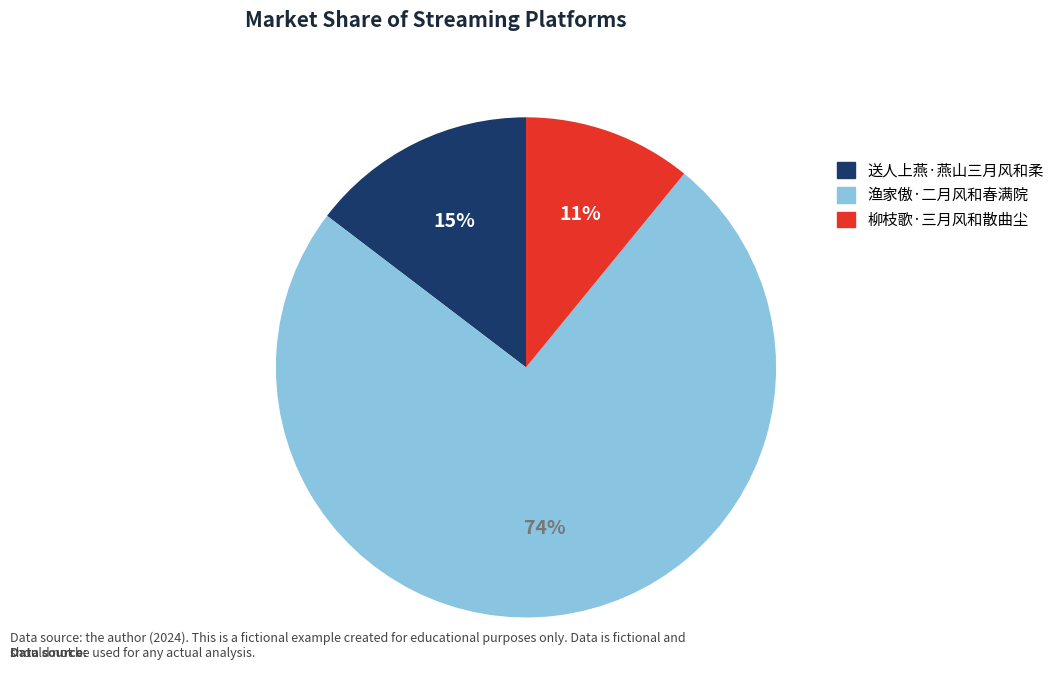

What percentage is the 柳枝歌·三月风和散曲尘 slice, to the nearest percent?

11%